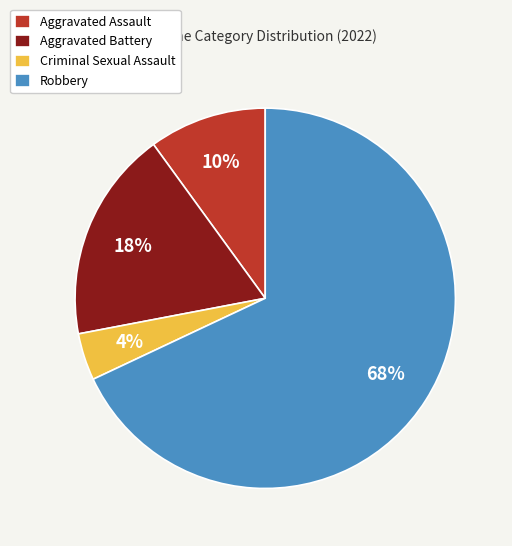

Between Robbery and Aggravated Assault, which is larger?

Robbery